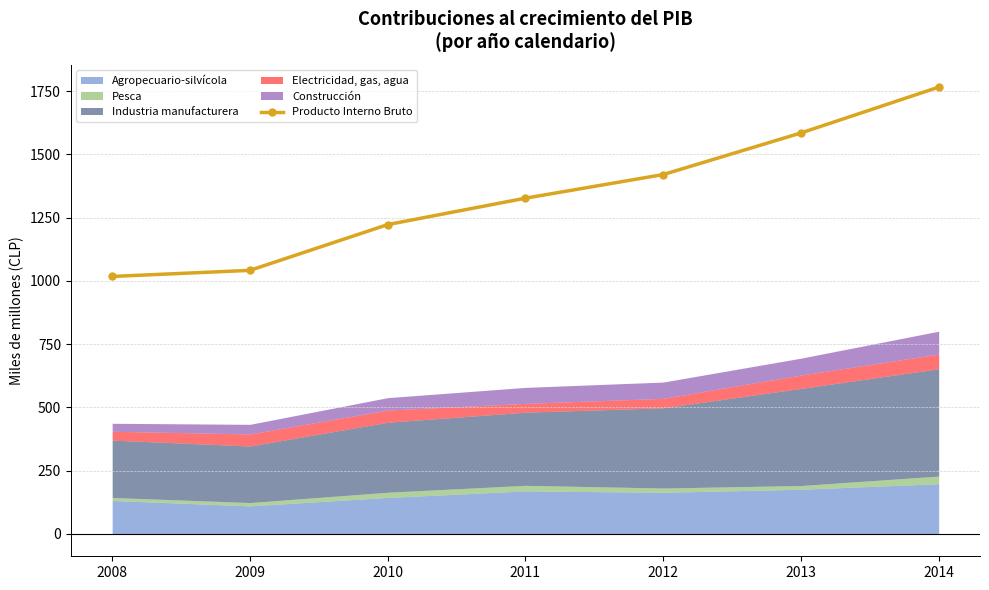

At which label is Producto Interno Bruto closest to 1391?

2012